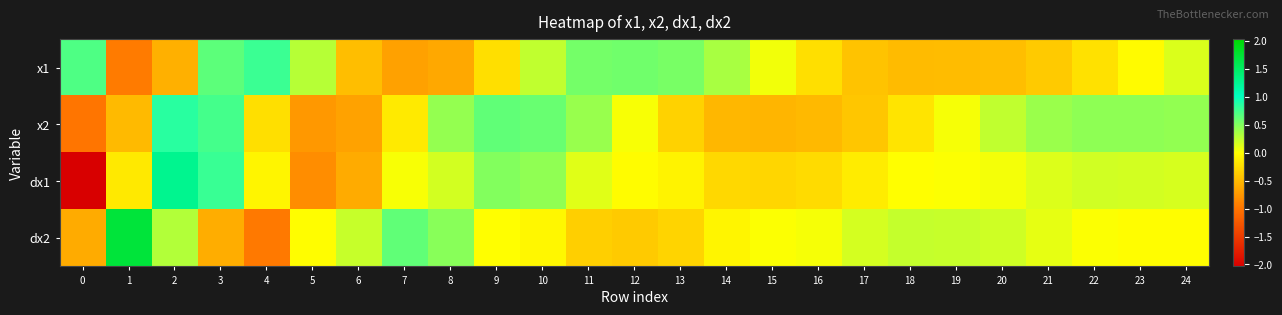

At which category does the chart reach its peak across all series?

1